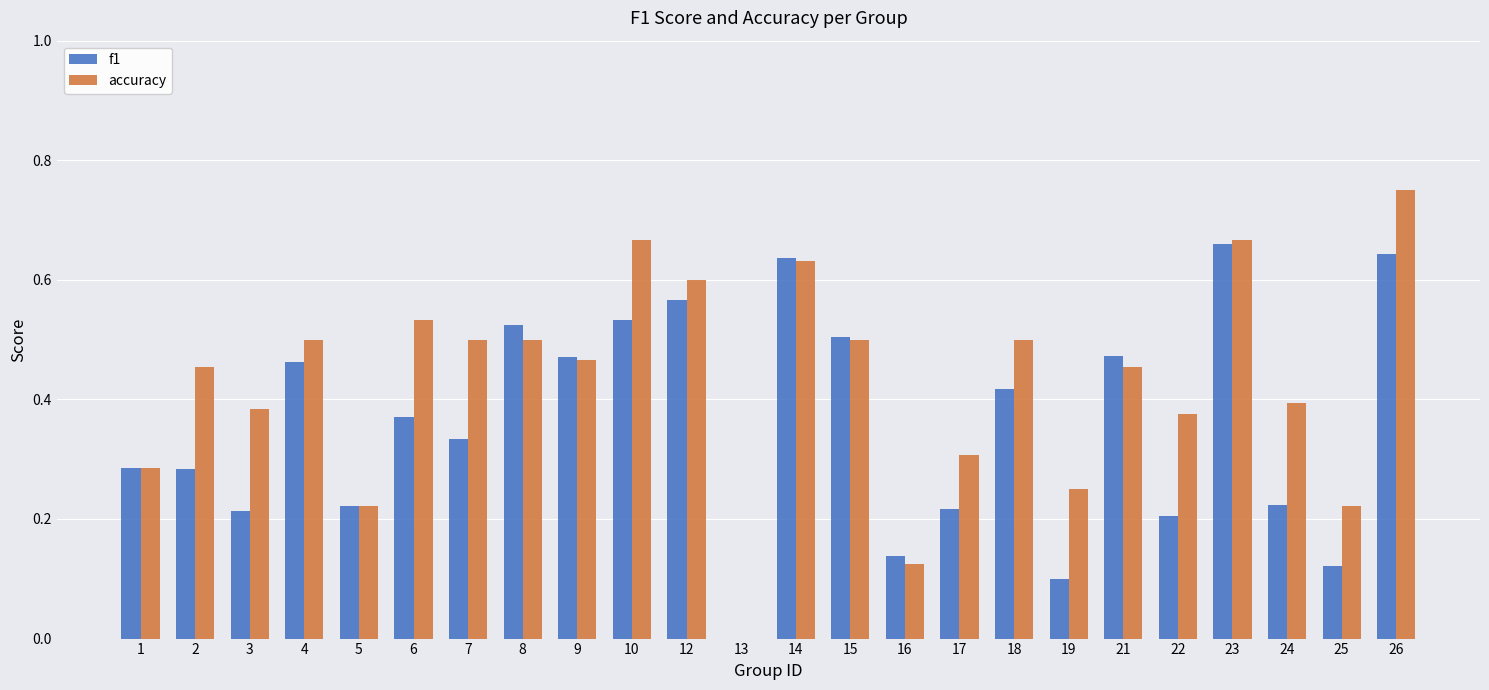

What is the sum of the accuracy values at 19 and 10?

0.9